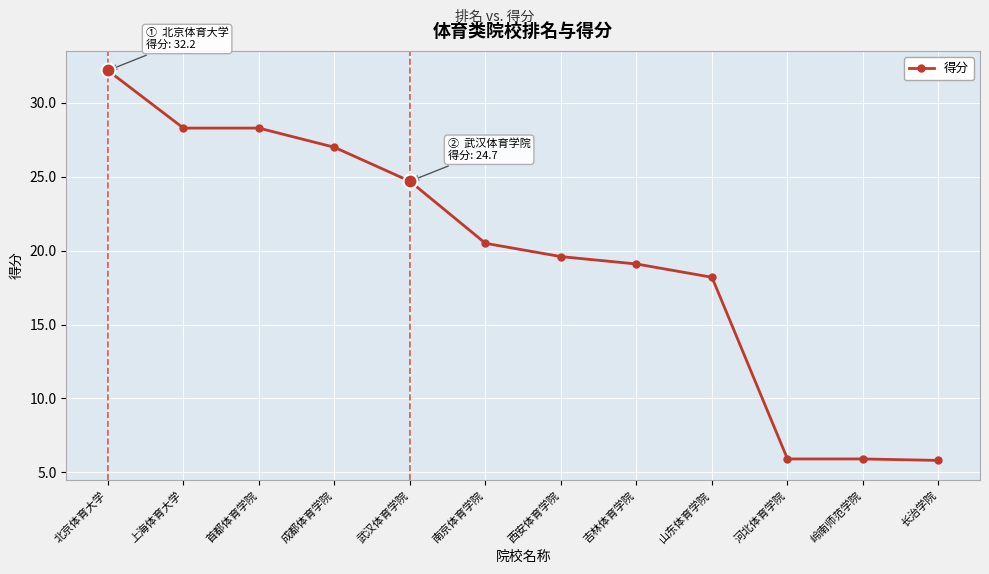

True or false: the data shows 49.8 at 北京体育大学.

False